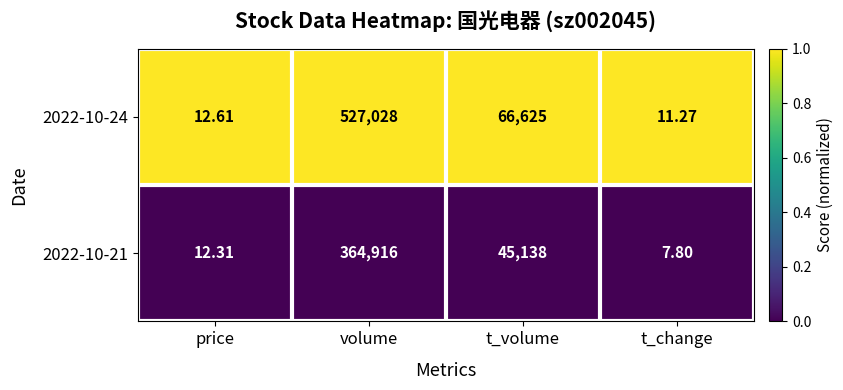

Rank the categories by 2022-10-21 value from lowest to highest.

t_change, price, t_volume, volume